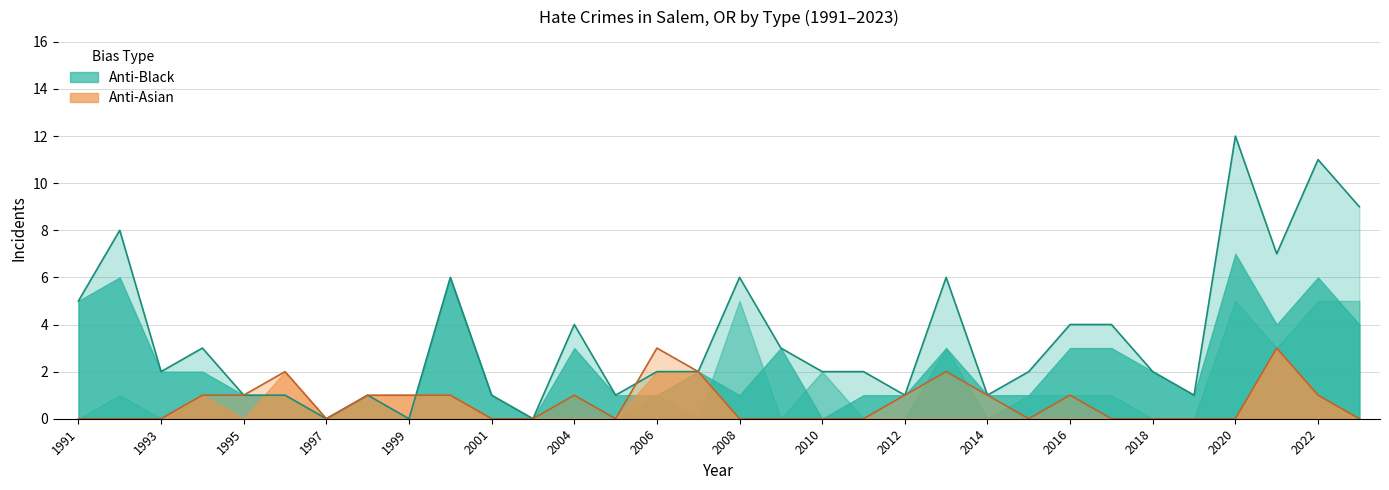

At which category is the sum across all series the highest?

2020